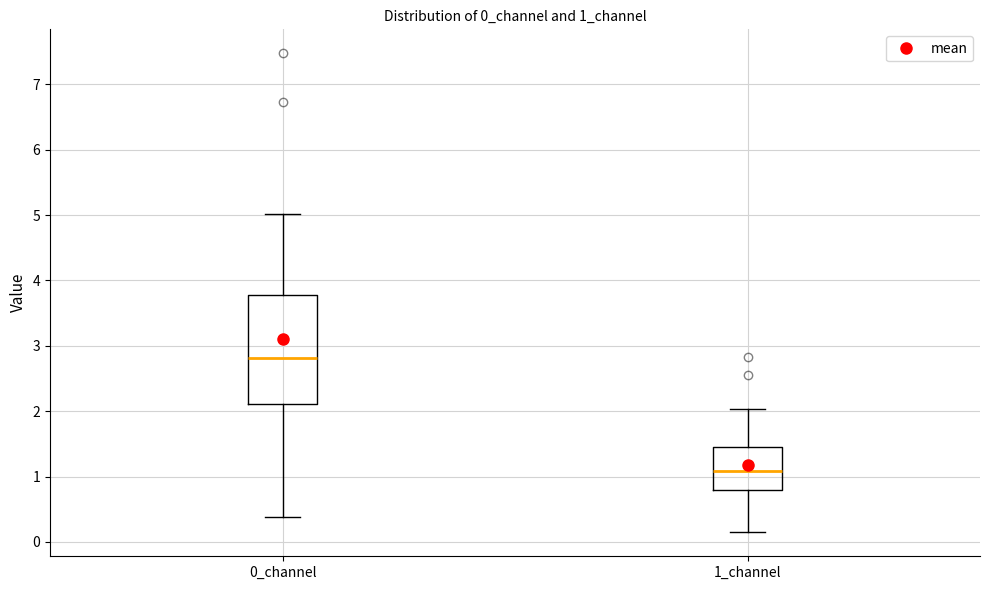

Reading left to right, transcribe this box plot: for each box, give where its median line is, the range the box spans, and where its two whiskers end, as read against the y-axis. The values are not printed on the chart, so give them approximately, as read against the axis.

0_channel: median 2.8, box 2.1 to 3.8, whiskers 0.4 to 5.0
1_channel: median 1.1, box 0.8 to 1.5, whiskers 0.1 to 2.0